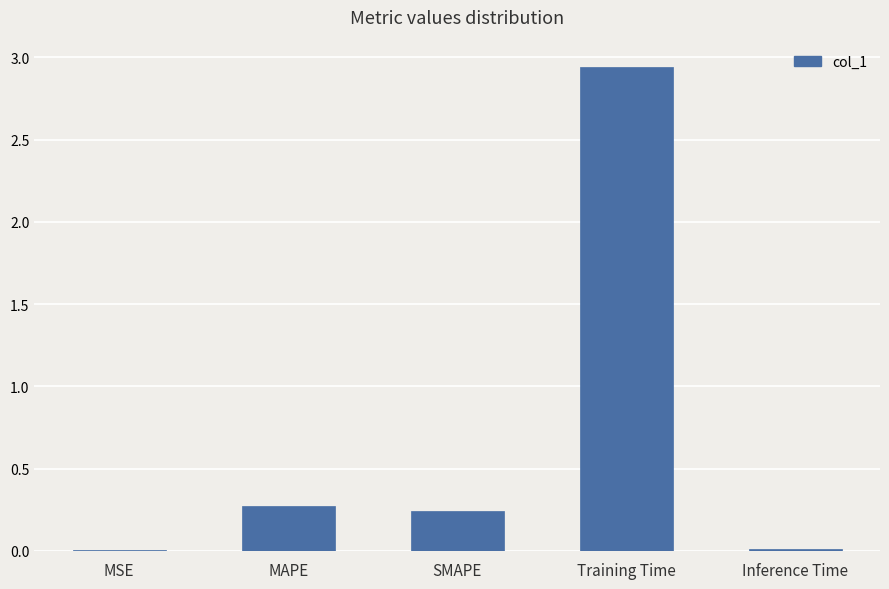

Which label corresponds to the largest value in the chart?

Training Time